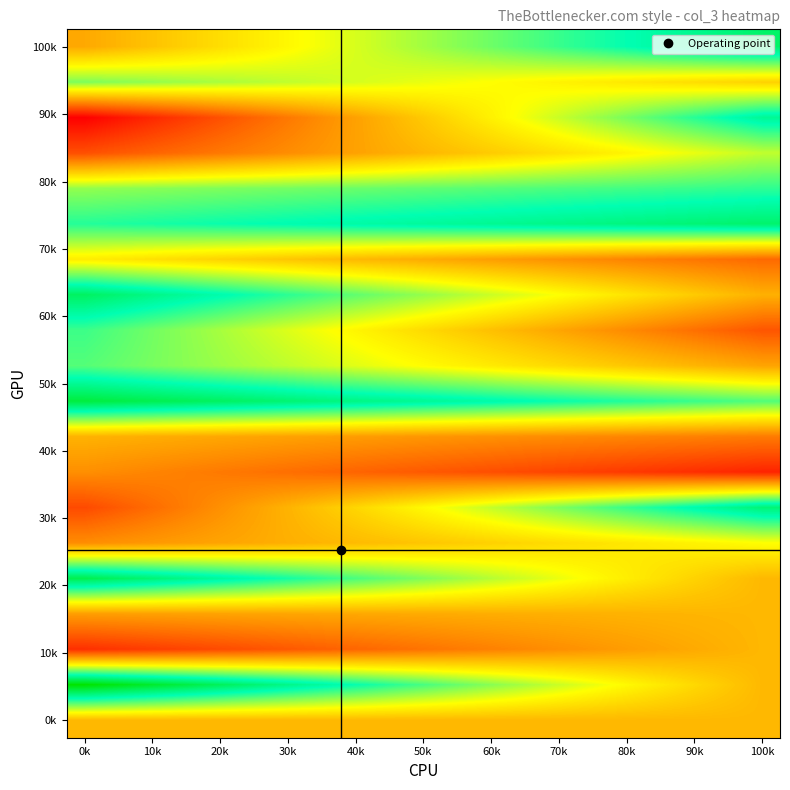

Which category has the lowest value across all series?

0k